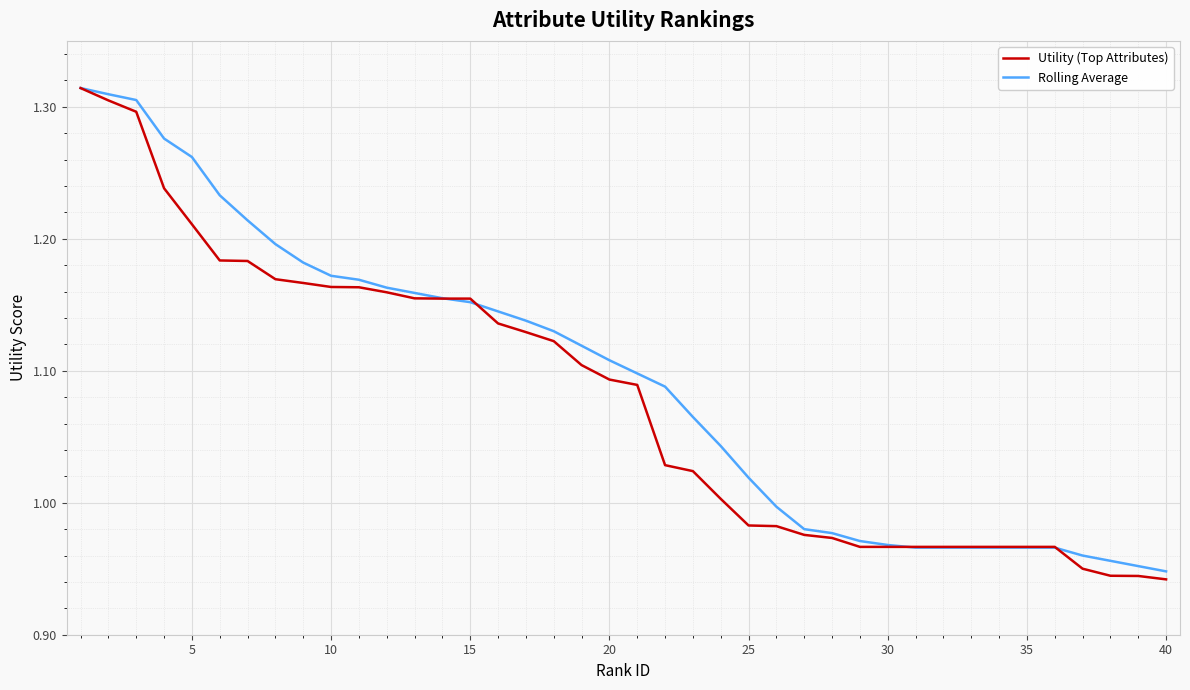

Which series has the widest spread of values?

Utility (Top Attributes)